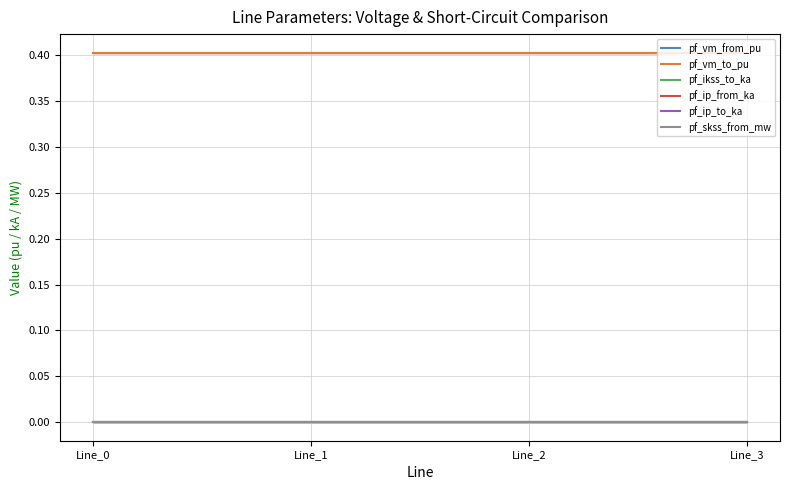

Does the chart have visible grid lines?

Yes